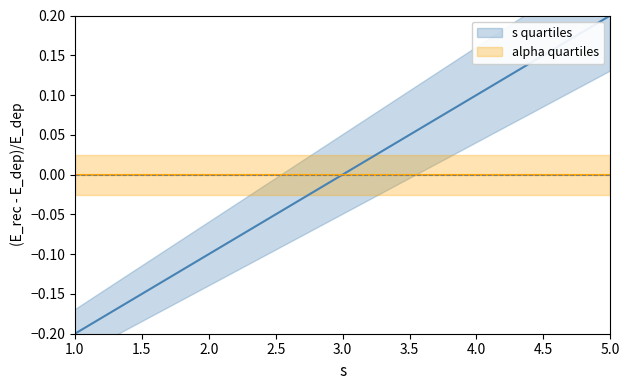

True or false: alpha quartiles has more than 0 points higher than both neighbors.

False